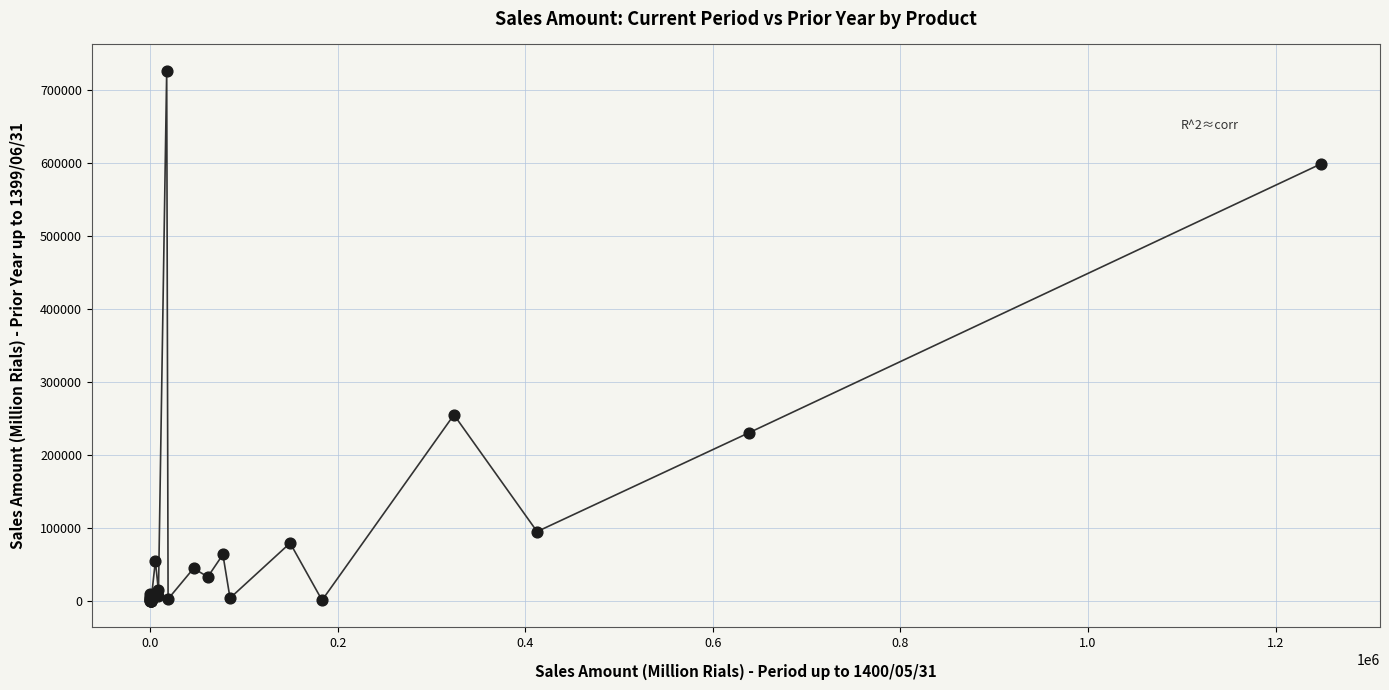

What Y value in the scatter plot is closest to 363121?

254788